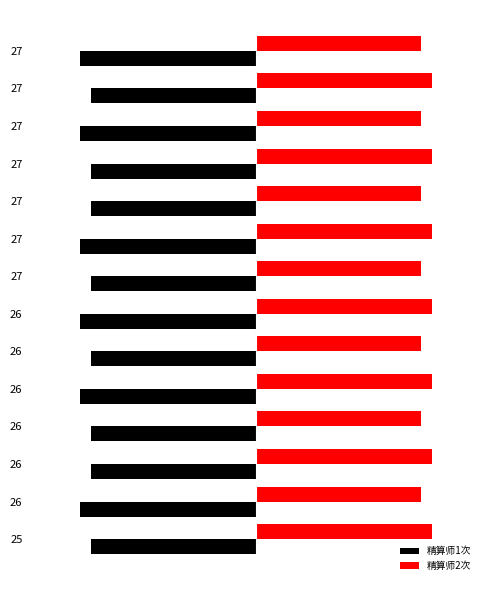

What is the value of the 精算师2次 bar at the 6th from the left?

118